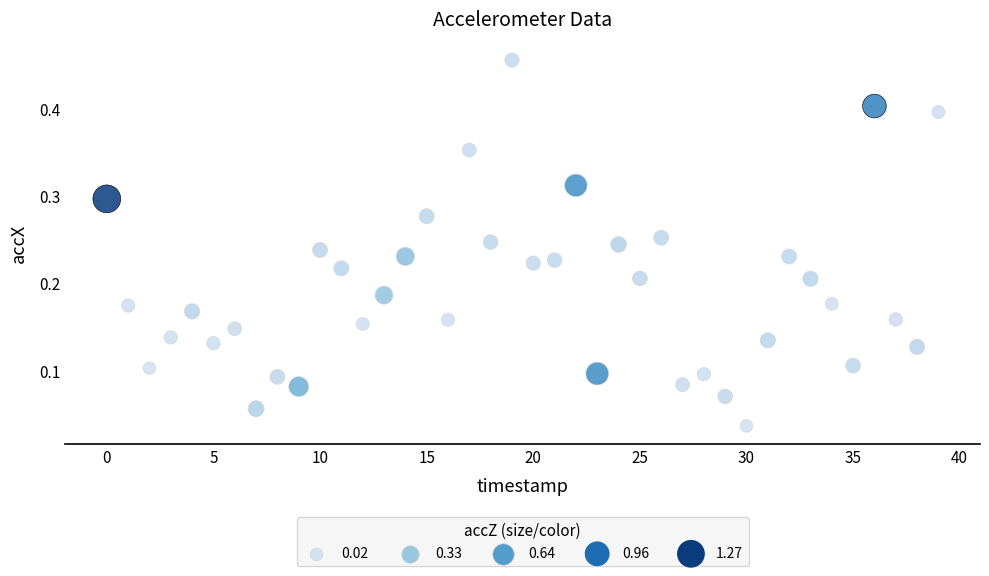

How many points are shown in the scatter plot?

40